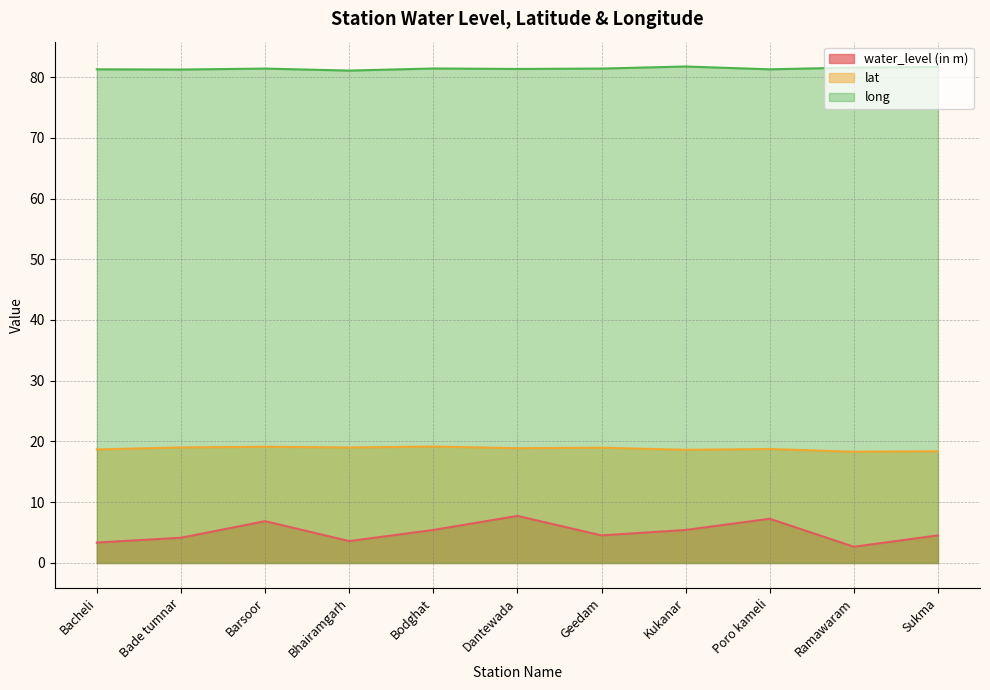

What is the label of the 2nd point from the right?

Ramawaram